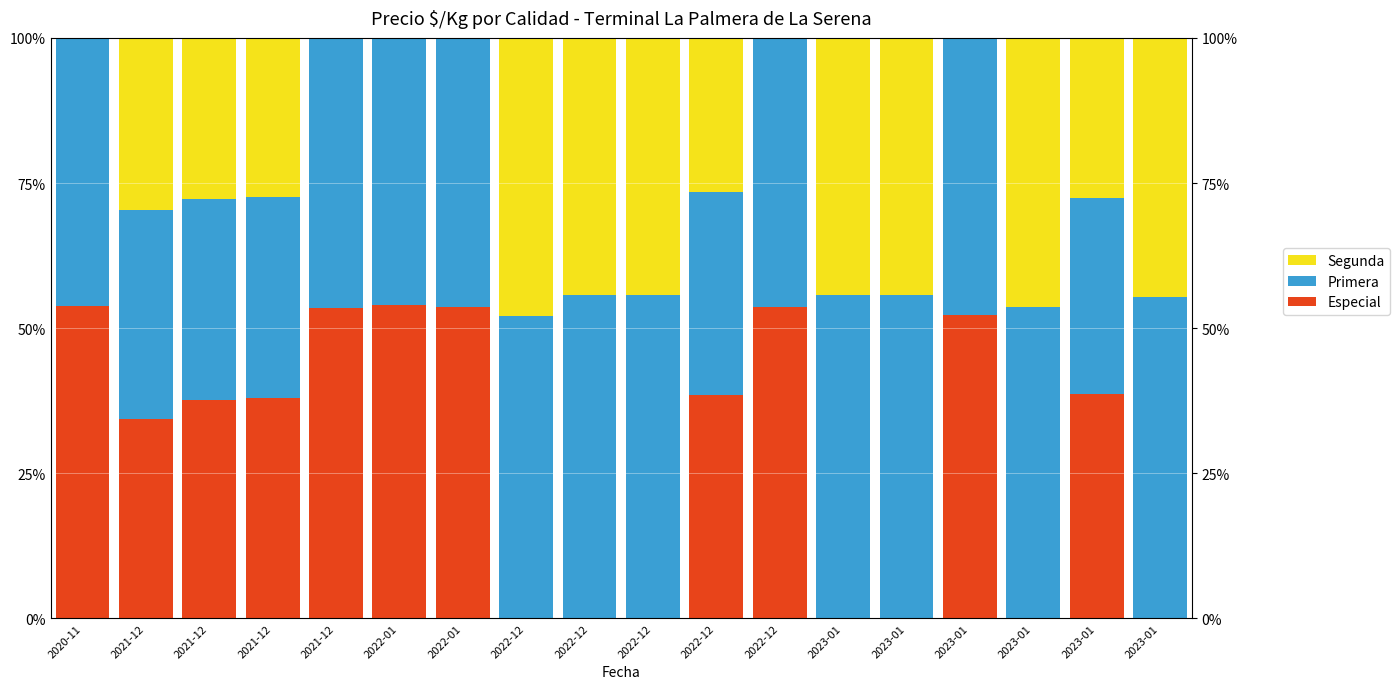

What is the average value of the Especial series?

28.2